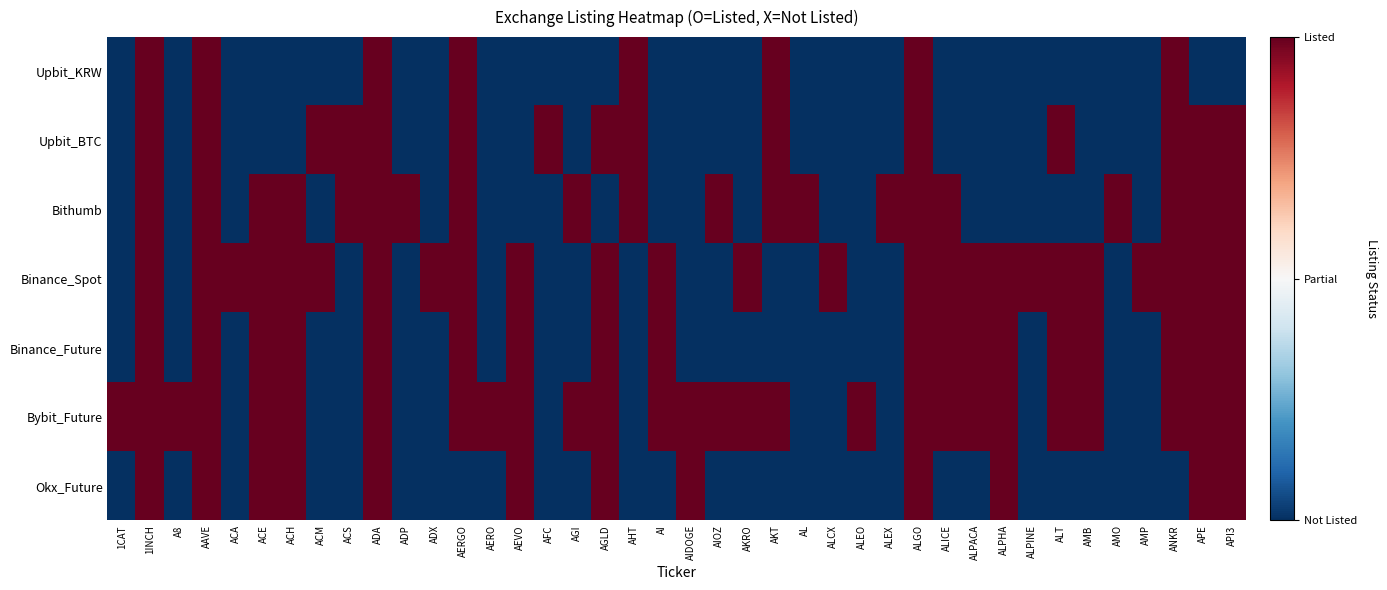

Reading left to right, transcribe all the data shown in this chart.

Upbit_KRW: 1CAT=-1	1INCH=1	A8=-1	AAVE=1	ACA=-1	ACE=-1	ACH=-1	ACM=-1	ACS=-1	ADA=1	ADP=-1	ADX=-1	AERGO=1	AERO=-1	AEVO=-1	AFC=-1	AGI=-1	AGLD=-1	AHT=1	AI=-1	AIDOGE=-1	AIOZ=-1	AKRO=-1	AKT=1	AL=-1	ALCX=-1	ALEO=-1	ALEX=-1	ALGO=1	ALICE=-1	ALPACA=-1	ALPHA=-1	ALPINE=-1	ALT=-1	AMB=-1	AMO=-1	AMP=-1	ANKR=1	APE=-1	API3=-1
Upbit_BTC: 1CAT=-1	1INCH=1	A8=-1	AAVE=1	ACA=-1	ACE=-1	ACH=-1	ACM=1	ACS=1	ADA=1	ADP=-1	ADX=-1	AERGO=1	AERO=-1	AEVO=-1	AFC=1	AGI=-1	AGLD=1	AHT=1	AI=-1	AIDOGE=-1	AIOZ=-1	AKRO=-1	AKT=1	AL=-1	ALCX=-1	ALEO=-1	ALEX=-1	ALGO=1	ALICE=-1	ALPACA=-1	ALPHA=-1	ALPINE=-1	ALT=1	AMB=-1	AMO=-1	AMP=-1	ANKR=1	APE=1	API3=1
Bithumb: 1CAT=-1	1INCH=1	A8=-1	AAVE=1	ACA=-1	ACE=1	ACH=1	ACM=-1	ACS=1	ADA=1	ADP=1	ADX=-1	AERGO=1	AERO=-1	AEVO=-1	AFC=-1	AGI=1	AGLD=-1	AHT=1	AI=-1	AIDOGE=-1	AIOZ=1	AKRO=-1	AKT=1	AL=1	ALCX=-1	ALEO=-1	ALEX=1	ALGO=1	ALICE=1	ALPACA=-1	ALPHA=-1	ALPINE=-1	ALT=-1	AMB=-1	AMO=1	AMP=-1	ANKR=1	APE=1	API3=1
Binance_Spot: 1CAT=-1	1INCH=1	A8=-1	AAVE=1	ACA=1	ACE=1	ACH=1	ACM=1	ACS=-1	ADA=1	ADP=-1	ADX=1	AERGO=1	AERO=-1	AEVO=1	AFC=-1	AGI=-1	AGLD=1	AHT=-1	AI=1	AIDOGE=-1	AIOZ=-1	AKRO=1	AKT=-1	AL=-1	ALCX=1	ALEO=-1	ALEX=-1	ALGO=1	ALICE=1	ALPACA=1	ALPHA=1	ALPINE=1	ALT=1	AMB=1	AMO=-1	AMP=1	ANKR=1	APE=1	API3=1
Binance_Future: 1CAT=-1	1INCH=1	A8=-1	AAVE=1	ACA=-1	ACE=1	ACH=1	ACM=-1	ACS=-1	ADA=1	ADP=-1	ADX=-1	AERGO=1	AERO=-1	AEVO=1	AFC=-1	AGI=-1	AGLD=1	AHT=-1	AI=1	AIDOGE=-1	AIOZ=-1	AKRO=-1	AKT=-1	AL=-1	ALCX=-1	ALEO=-1	ALEX=-1	ALGO=1	ALICE=1	ALPACA=1	ALPHA=1	ALPINE=-1	ALT=1	AMB=1	AMO=-1	AMP=-1	ANKR=1	APE=1	API3=1
Bybit_Future: 1CAT=1	1INCH=1	A8=1	AAVE=1	ACA=-1	ACE=1	ACH=1	ACM=-1	ACS=-1	ADA=1	ADP=-1	ADX=-1	AERGO=1	AERO=1	AEVO=1	AFC=-1	AGI=1	AGLD=1	AHT=-1	AI=1	AIDOGE=1	AIOZ=1	AKRO=1	AKT=1	AL=-1	ALCX=-1	ALEO=1	ALEX=-1	ALGO=1	ALICE=1	ALPACA=1	ALPHA=1	ALPINE=-1	ALT=1	AMB=1	AMO=-1	AMP=-1	ANKR=1	APE=1	API3=1
Okx_Future: 1CAT=-1	1INCH=1	A8=-1	AAVE=1	ACA=-1	ACE=1	ACH=1	ACM=-1	ACS=-1	ADA=1	ADP=-1	ADX=-1	AERGO=-1	AERO=-1	AEVO=1	AFC=-1	AGI=-1	AGLD=1	AHT=-1	AI=-1	AIDOGE=1	AIOZ=-1	AKRO=-1	AKT=-1	AL=-1	ALCX=-1	ALEO=-1	ALEX=-1	ALGO=1	ALICE=-1	ALPACA=-1	ALPHA=1	ALPINE=-1	ALT=-1	AMB=-1	AMO=-1	AMP=-1	ANKR=-1	APE=1	API3=1